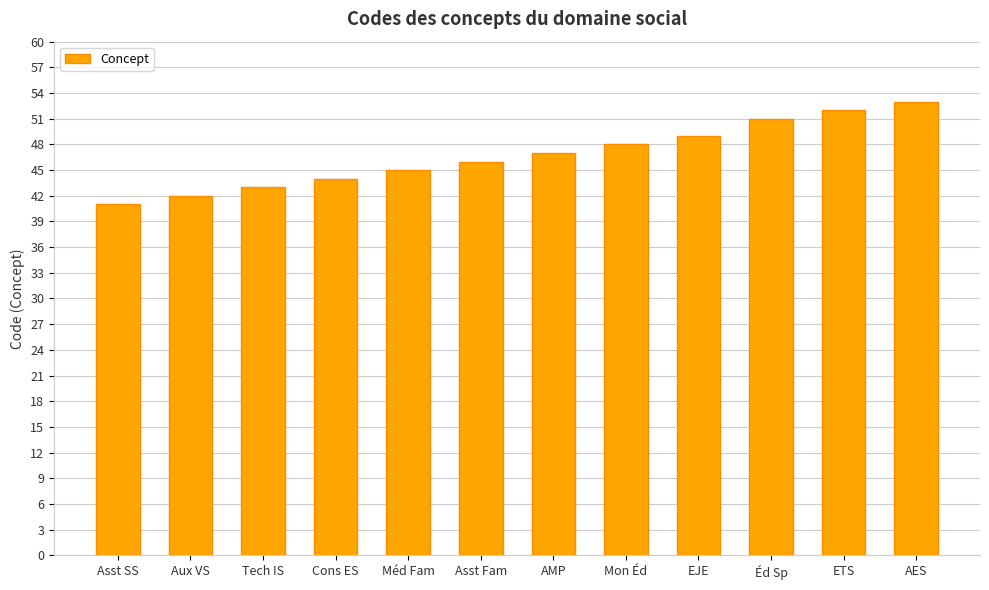

The chart shows a value of 47 at AMP. True or false?

True